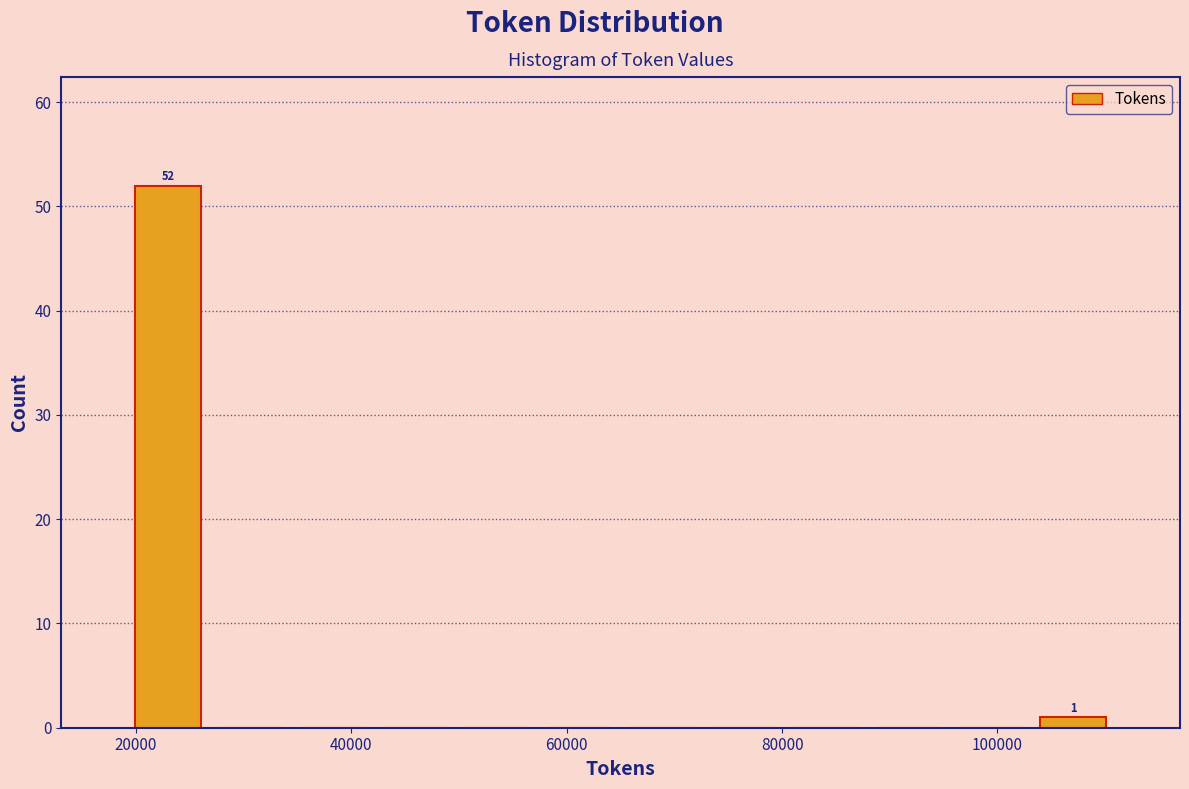

Read against the x-axis, roughly where is the centre of the tallest bar?

22000